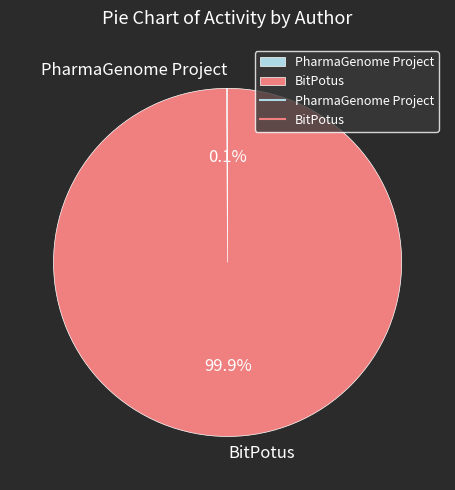

Is it true that BitPotus is 92% of the pie?

False